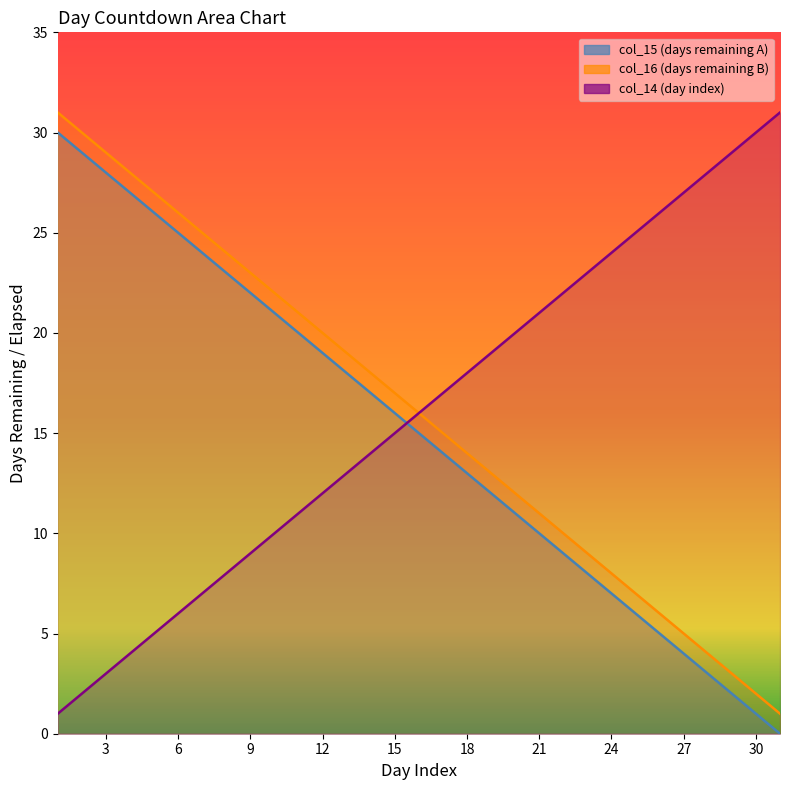

Which label corresponds to the smallest value in the chart?

31